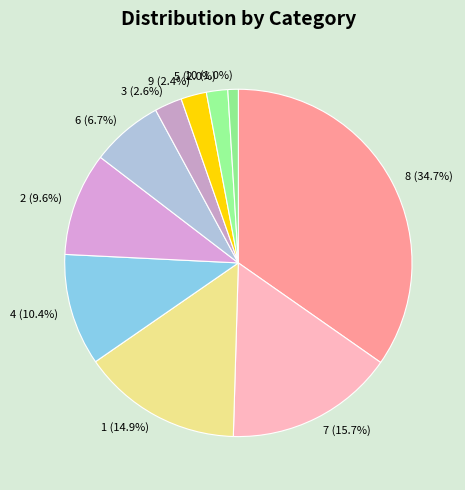

What percentage do 10 and 1 together represent?

15.9%